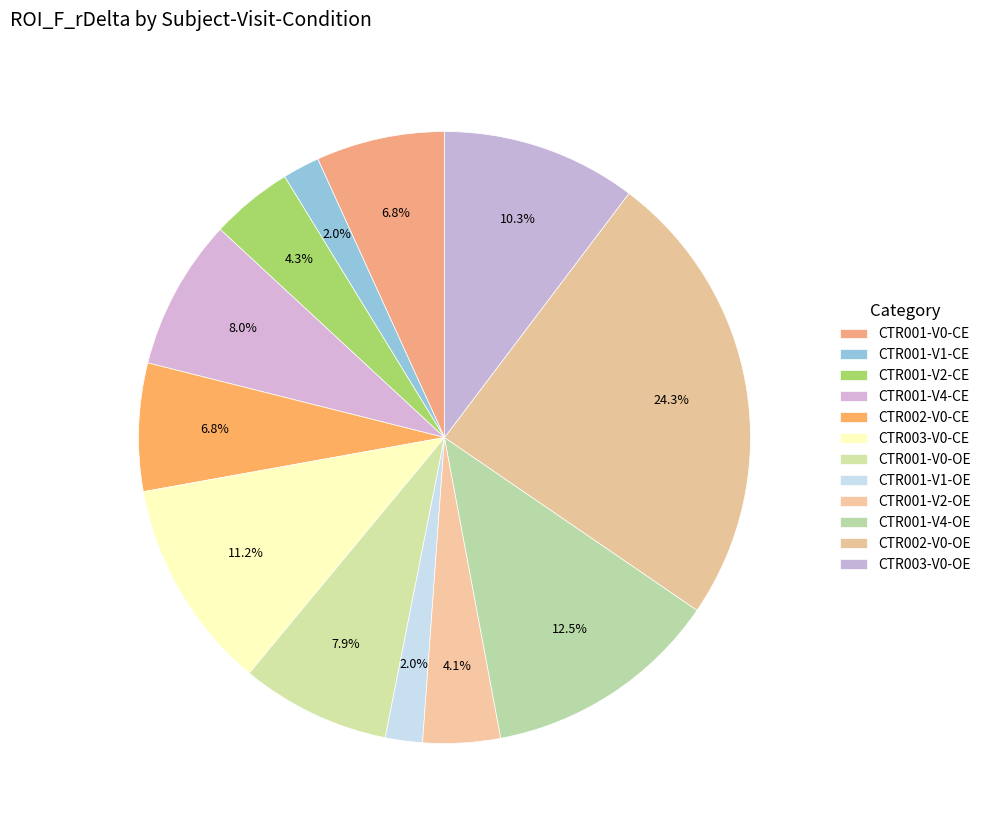

To the nearest percent, what is the difference between the largest and smallest slice percentages?

22%